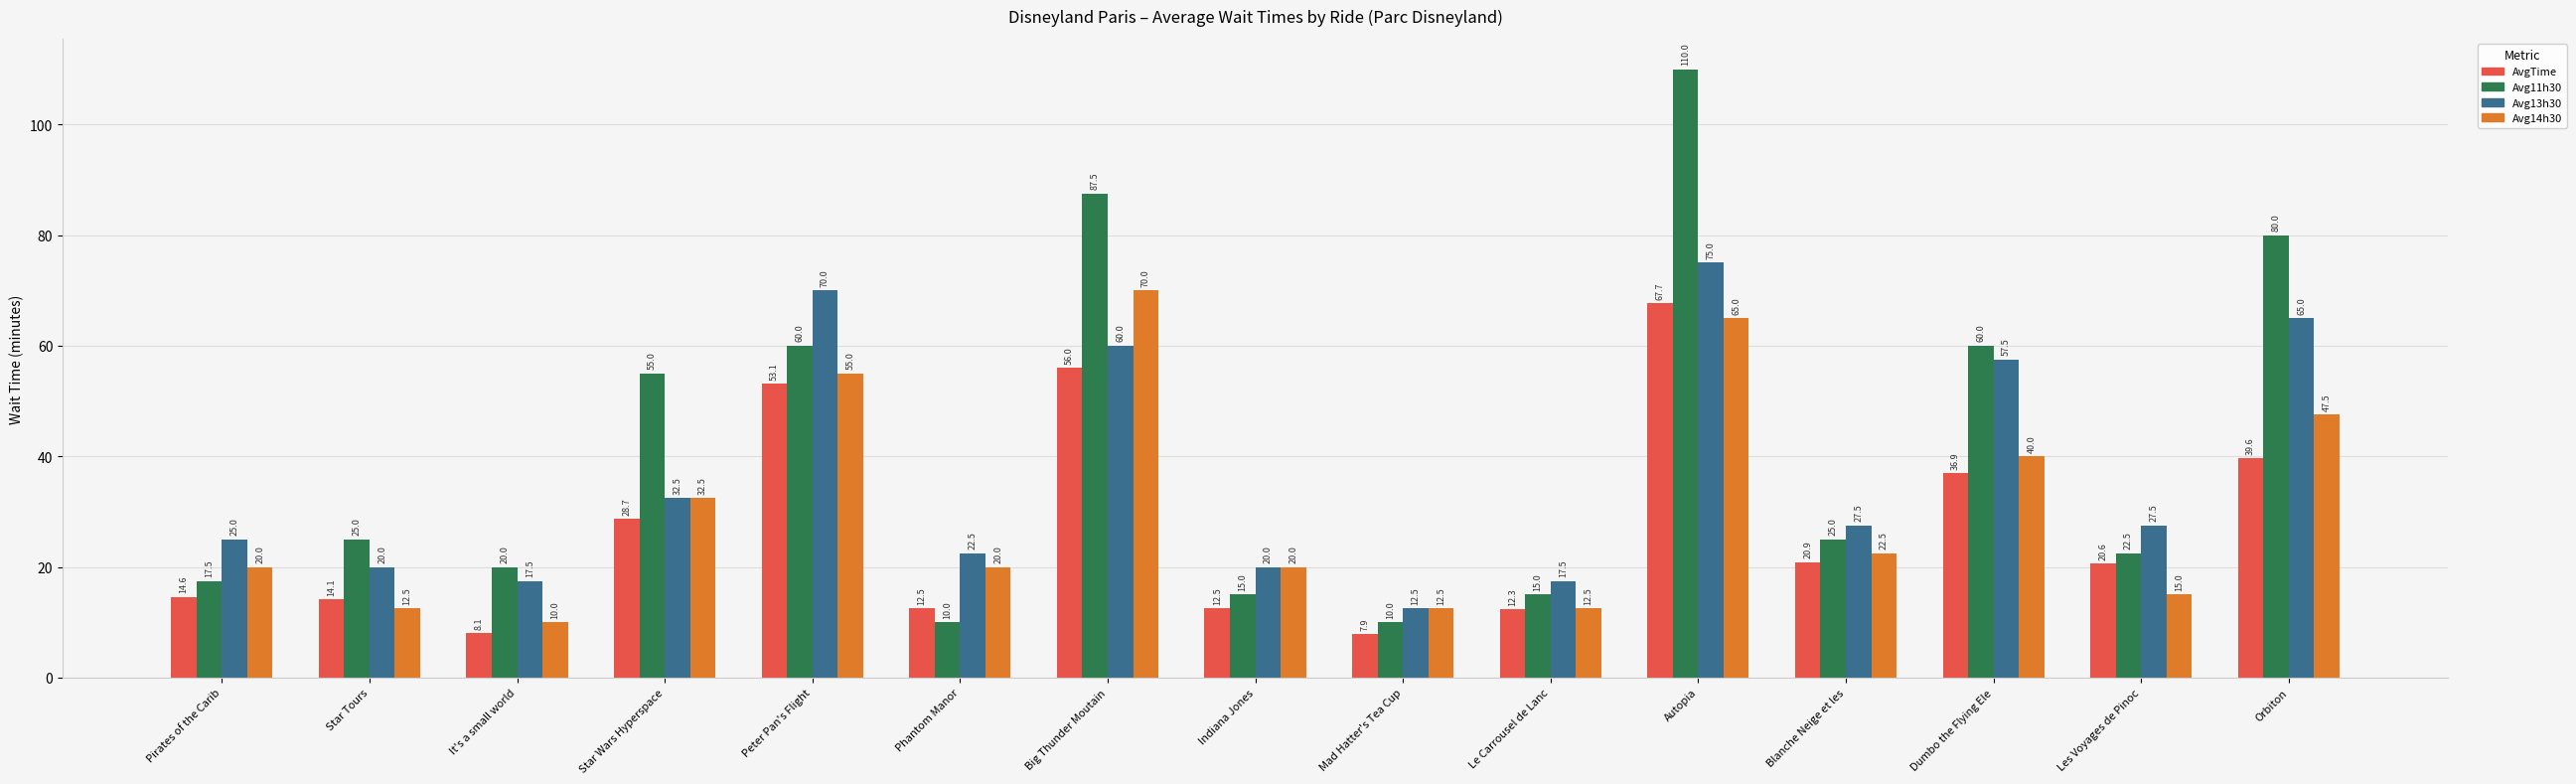

Which series has the largest total across all categories?

Avg11h30